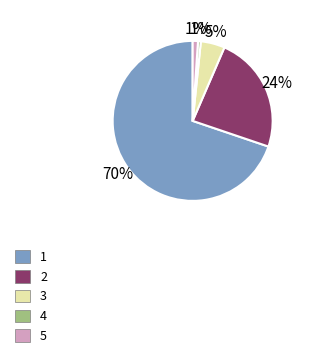

Is there a majority slice in this chart?

Yes